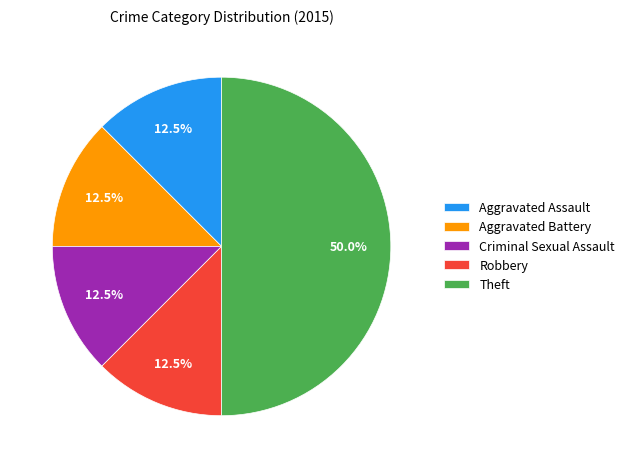

How many slices are in this pie chart?

5